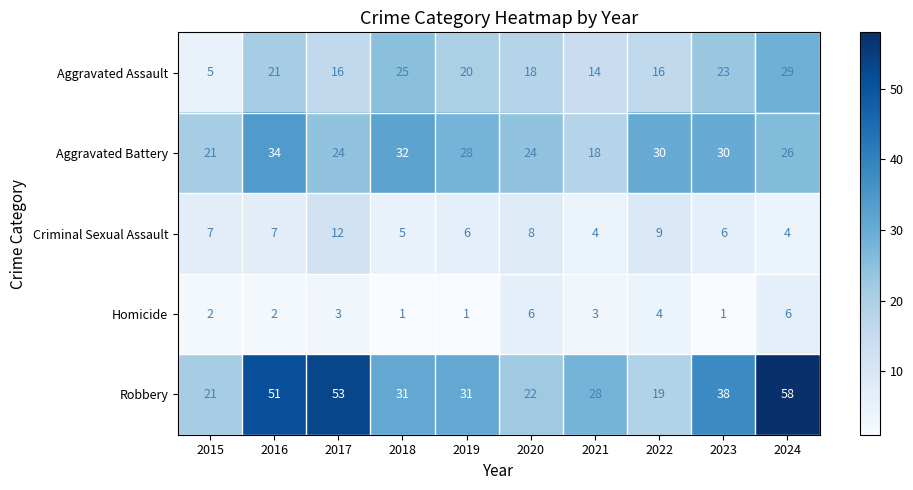

Where is Robbery nearest to the value 38?

2023